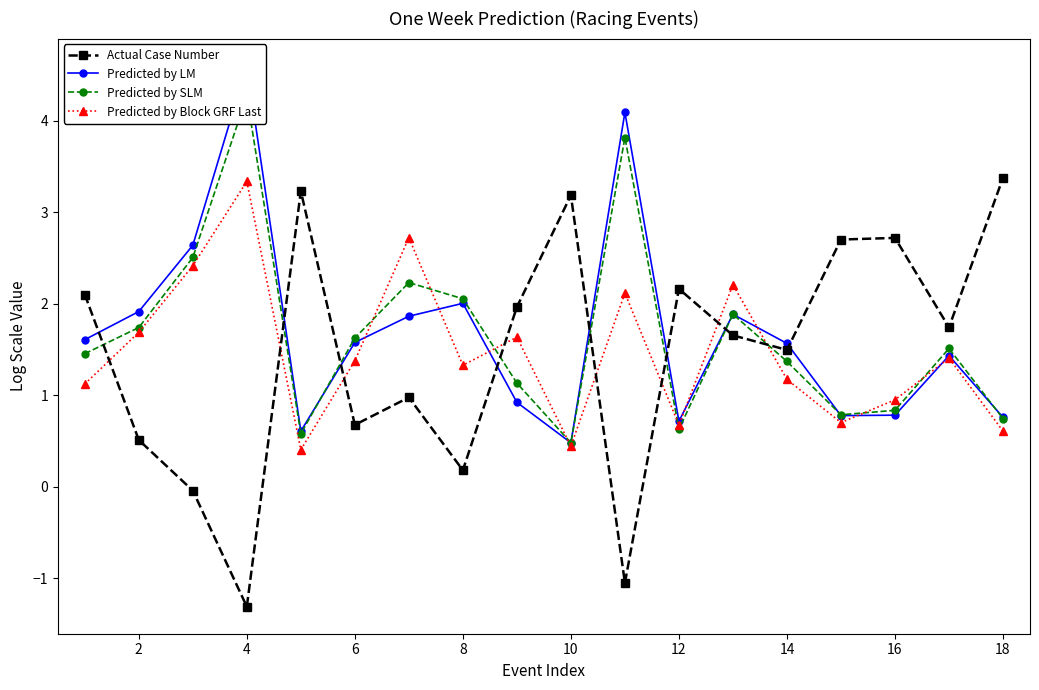

What is the highest value of the Predicted by Block GRF Last series?

3.3